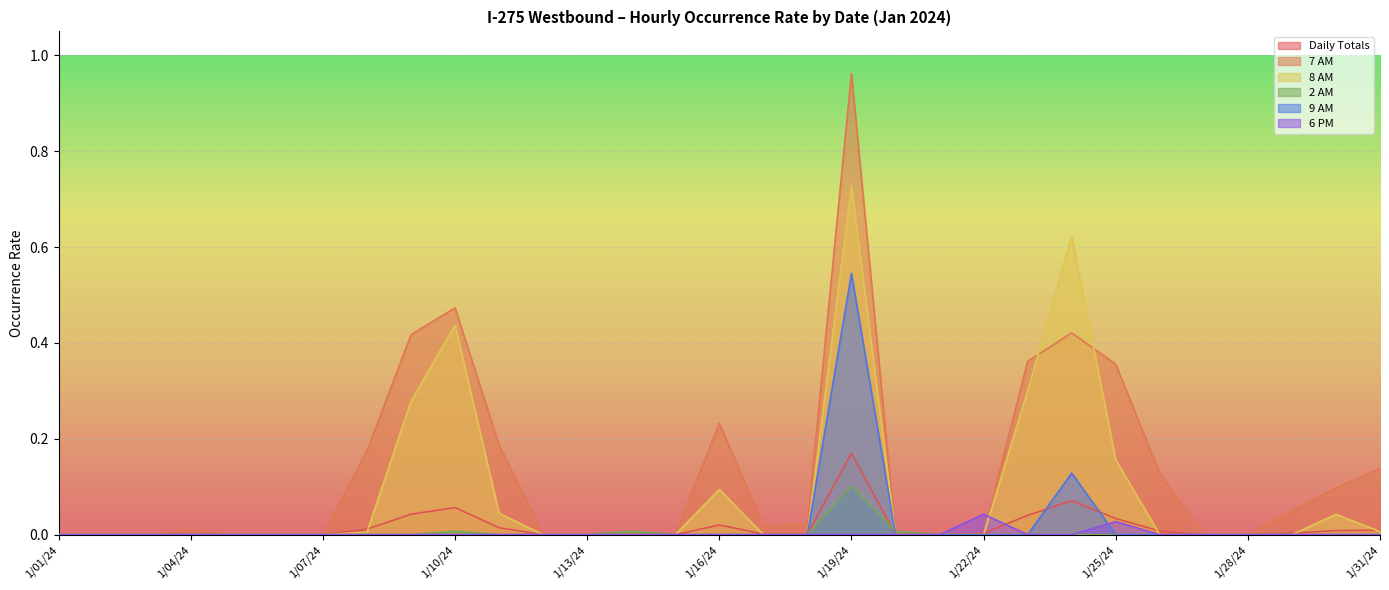

How many data points in 8 AM are above 0?

11